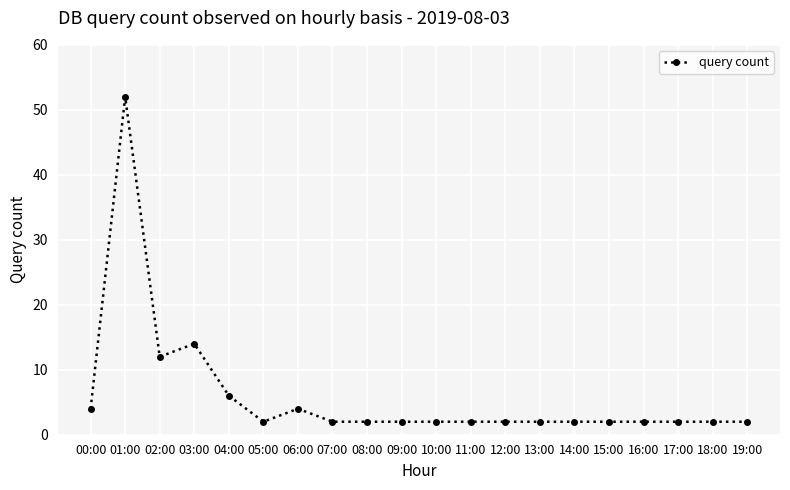

What is the sum of all values?

120